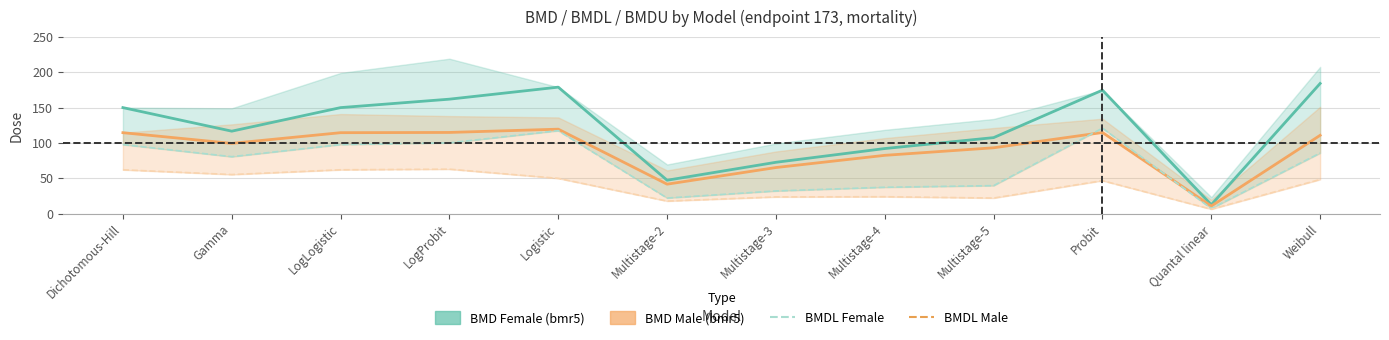

Which has a higher value, Gamma or Probit?

Probit